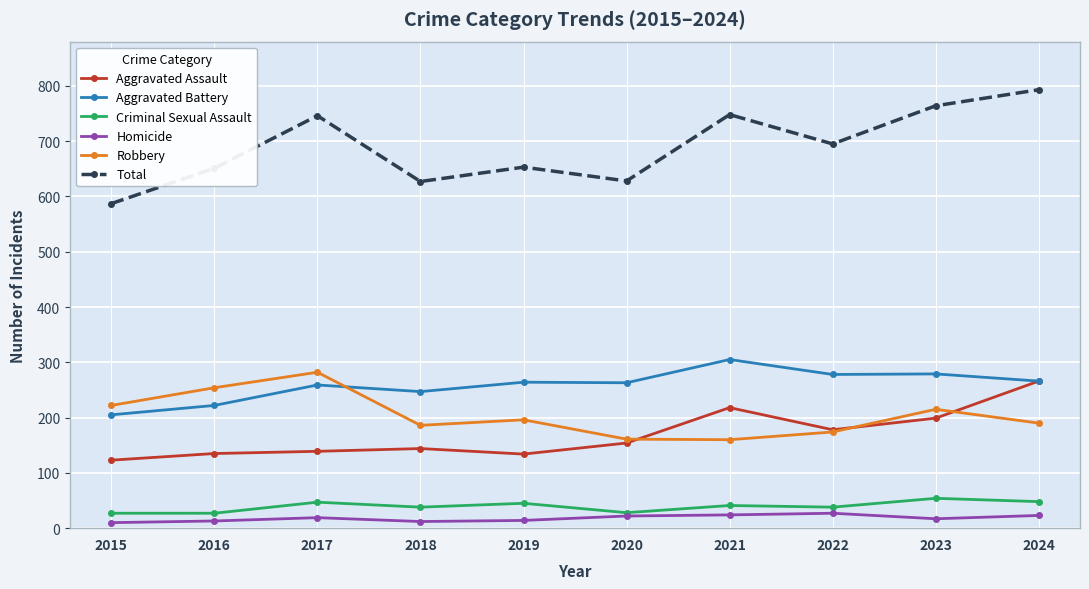

Which series has the largest total across all categories?

Total